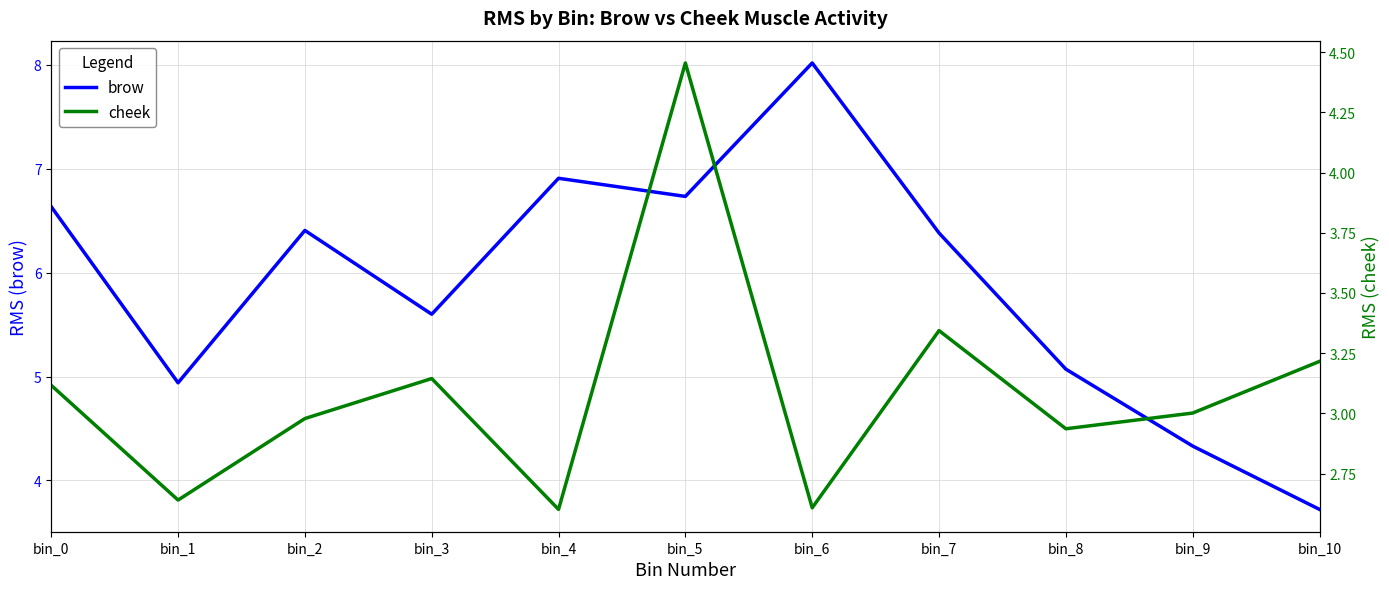

Reading left to right, extract all data points from this chart.

brow: bin_0=6.6	bin_1=4.9	bin_2=6.4	bin_3=5.6	bin_4=6.9	bin_5=6.7	bin_6=8.0	bin_7=6.4	bin_8=5.1	bin_9=4.3	bin_10=3.7
cheek: bin_0=3.1	bin_1=2.6	bin_2=3.0	bin_3=3.1	bin_4=2.6	bin_5=4.5	bin_6=2.6	bin_7=3.3	bin_8=2.9	bin_9=3.0	bin_10=3.2